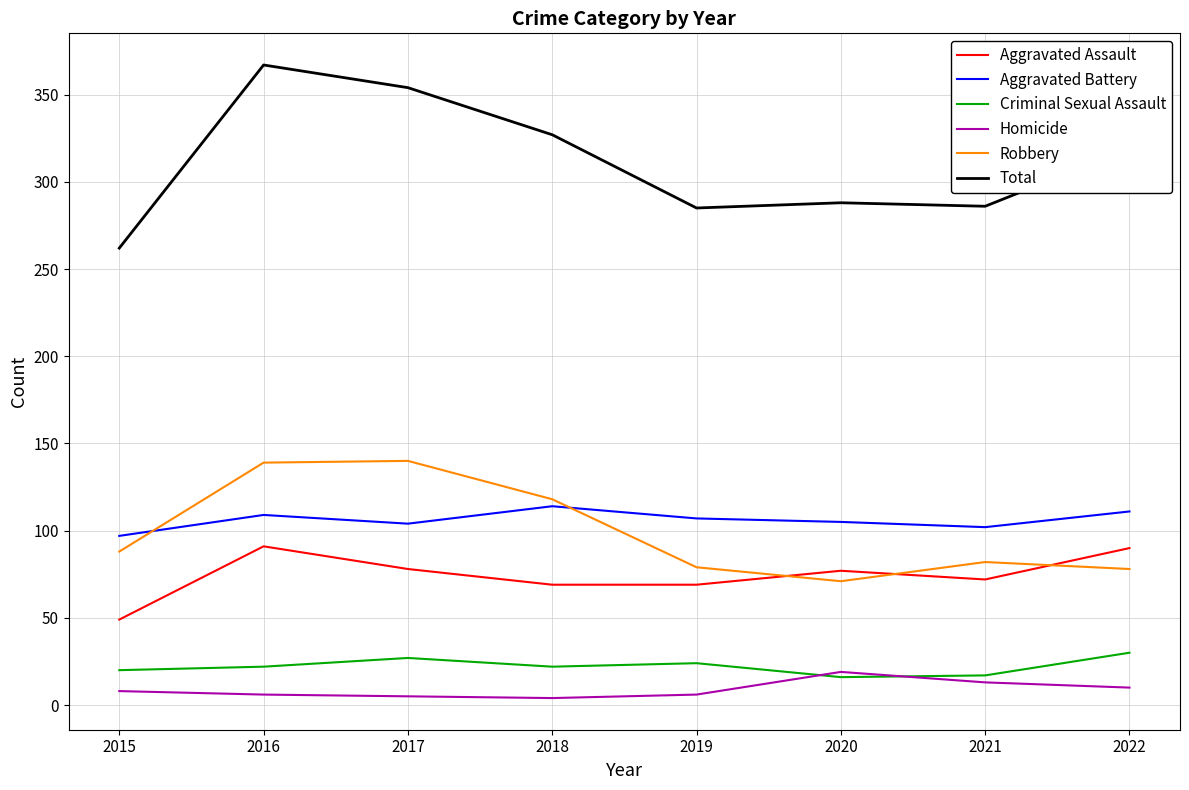

Which series has the largest range (max minus min)?

Total